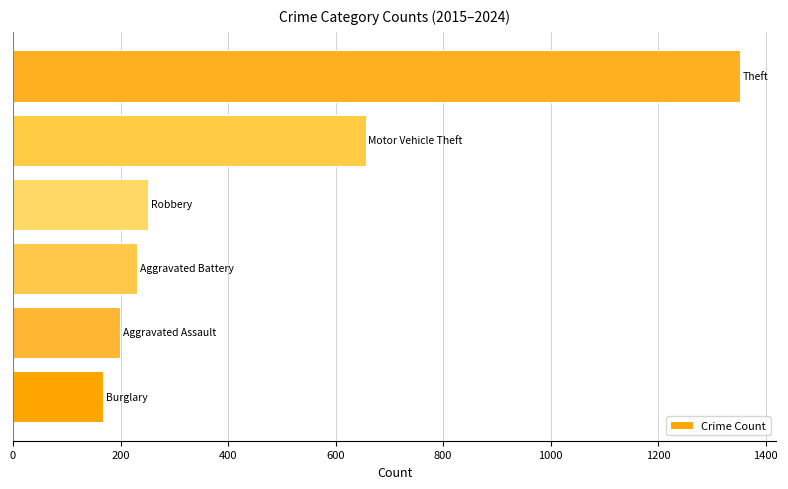

What is the difference between the maximum and minimum values?

1184